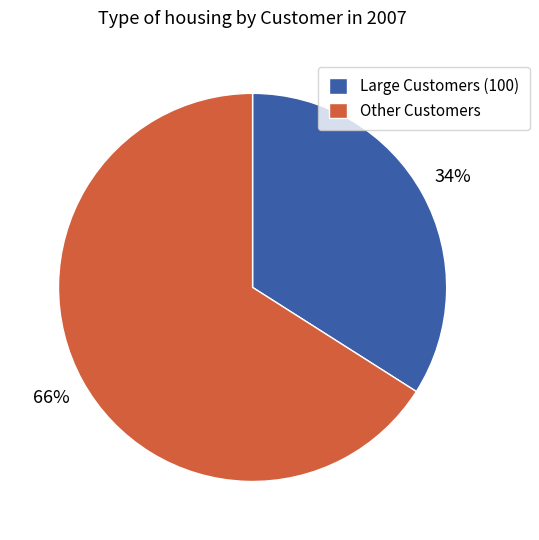

To the nearest percent, what is the combined percentage of Large Customers (100) and Other Customers?

100%